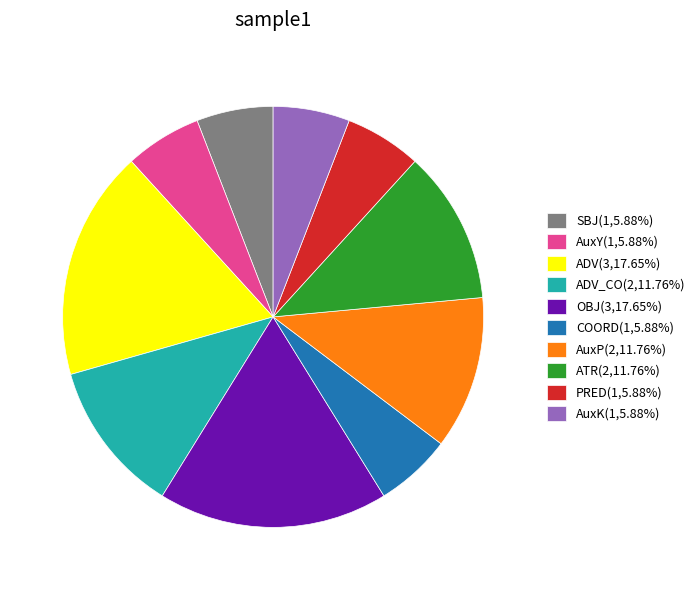

Count the number of slices in the pie.

10